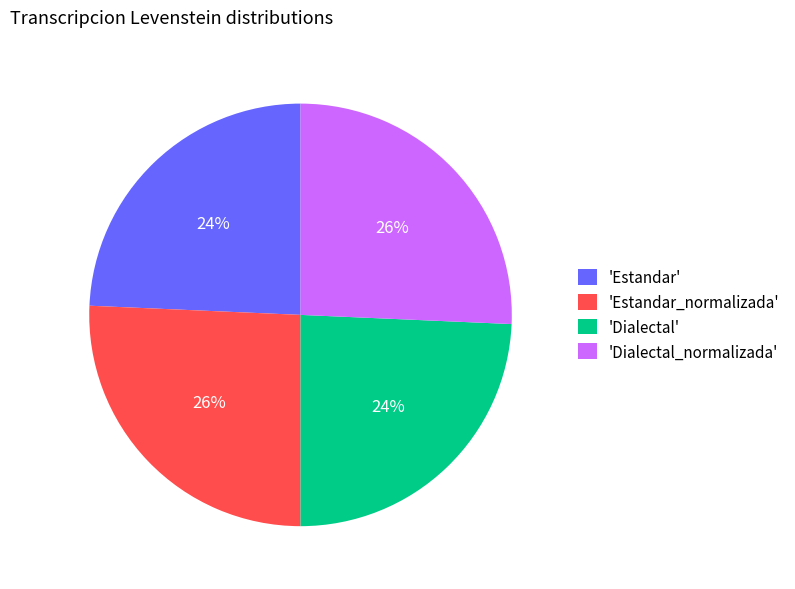

Is it true that 'Estandar' is 13% of the pie?

False